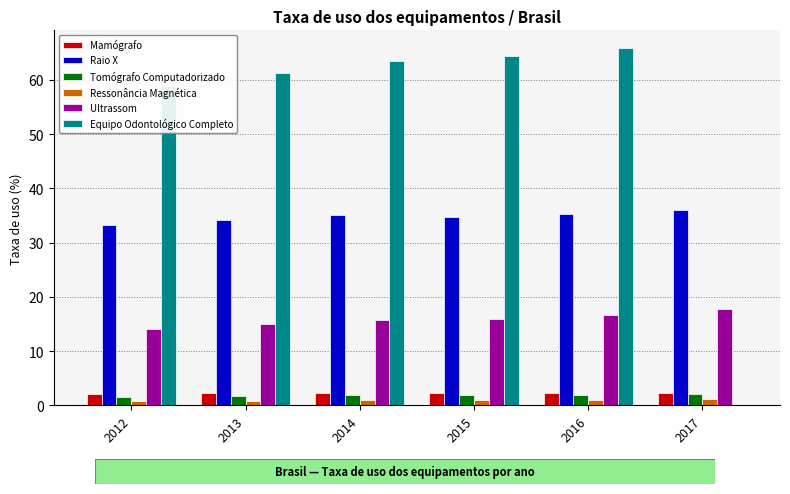

The Equipo Odontológico Completo series shows 64.4 at 2015. True or false?

True